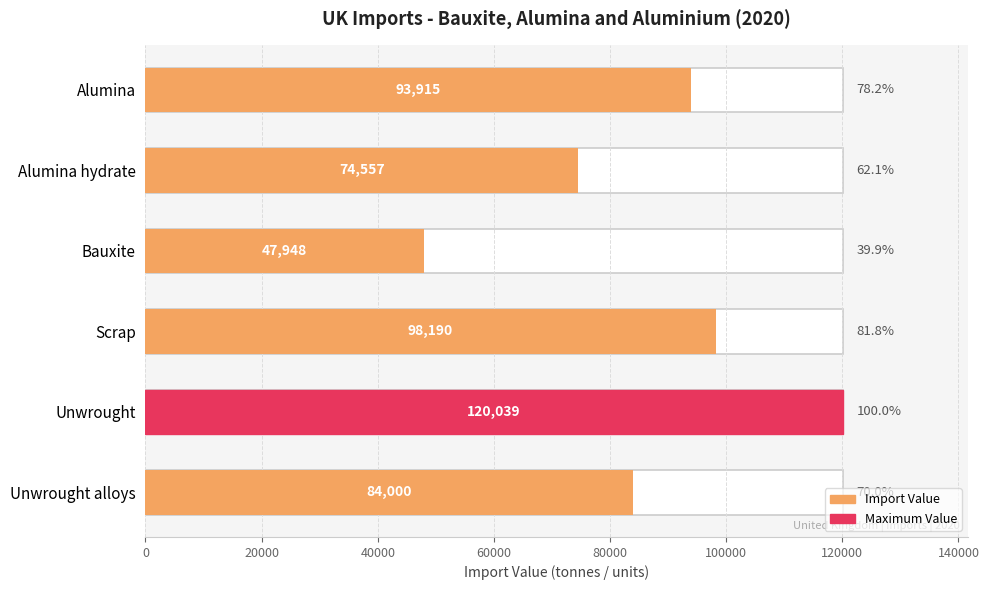

What is the average value?

86442